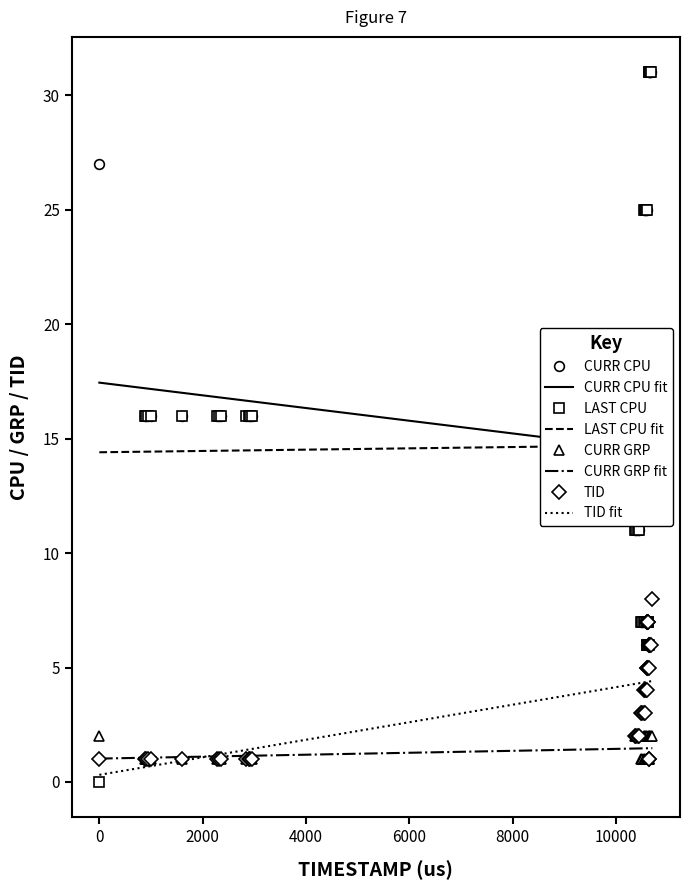

What is the minimum value for CURR GRP fit?

1.0